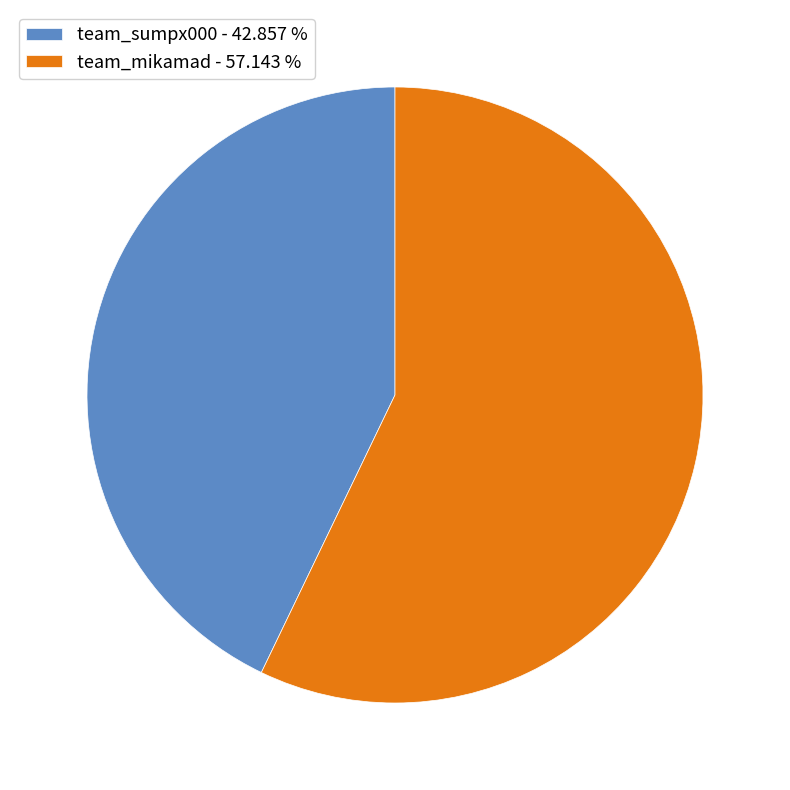

Is it true that team_mikamad is 48% of the pie?

False